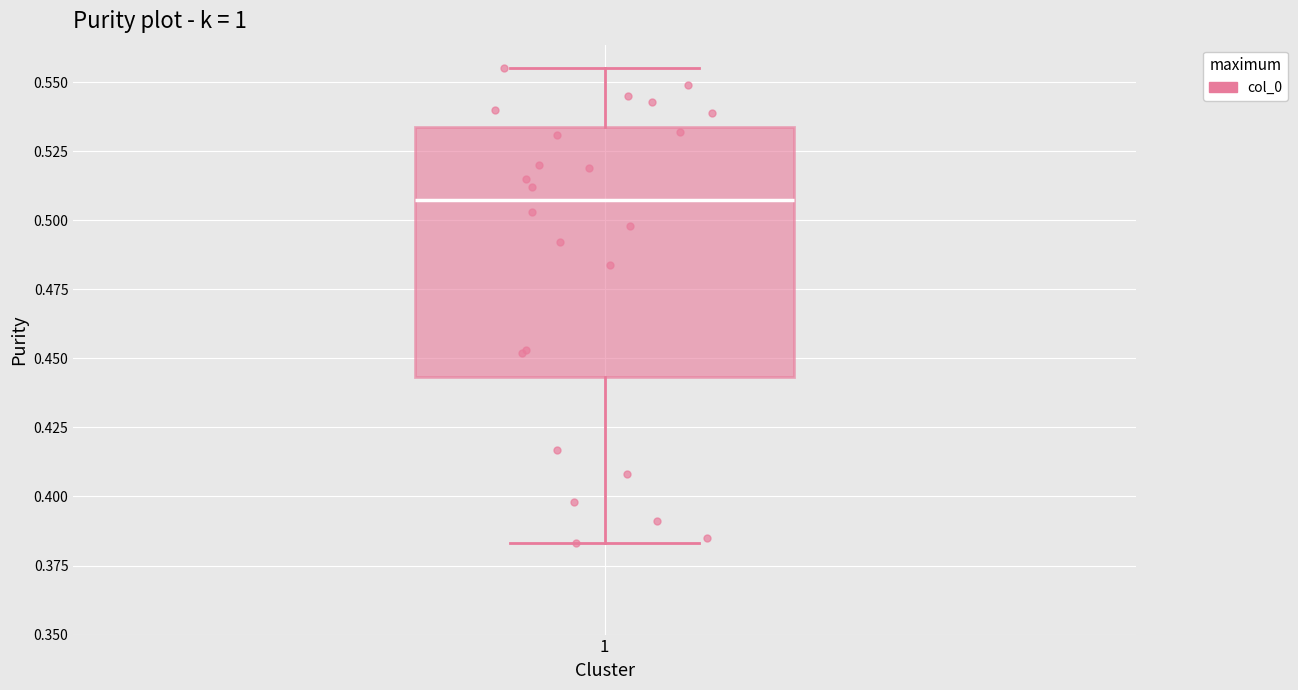

Where does the median line of the box at x = 1 sit on the y-axis? The values are not printed on the chart, so give them approximately, as read against the axis.

0.510